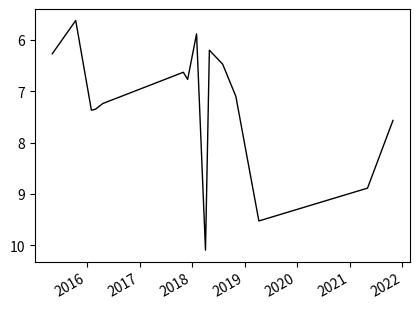

What is the minimum value shown in the chart?

5.6